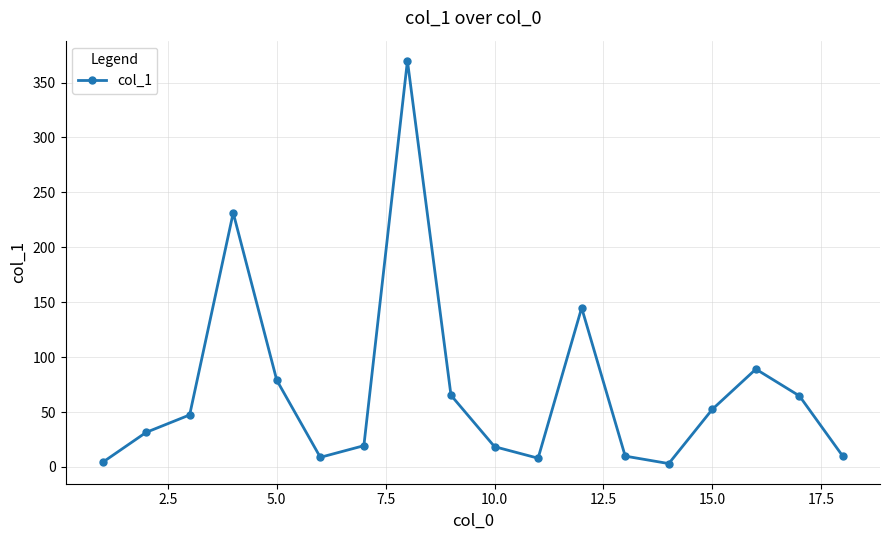

What is the difference between the maximum and second lowest values?

365.6